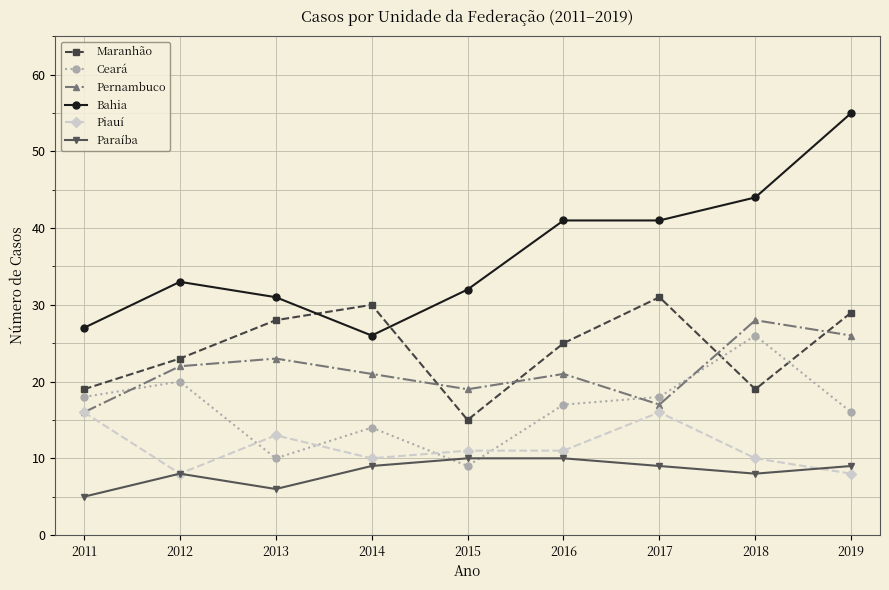

At which label does Paraíba reach its minimum?

2011